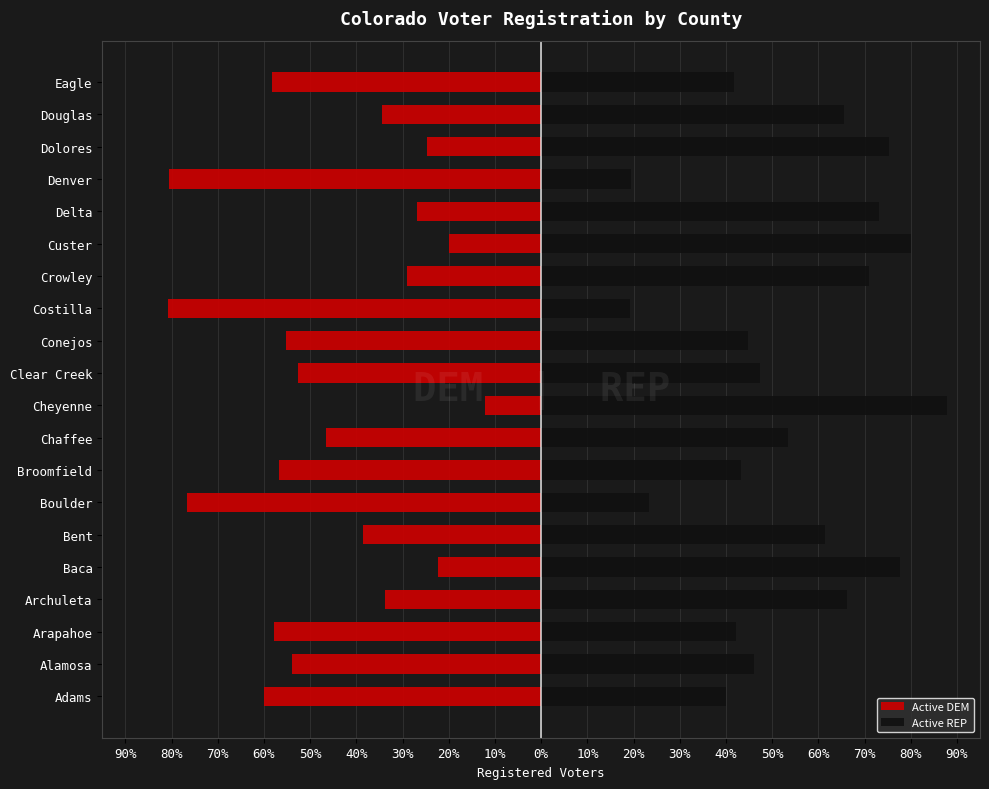

At how many categories does at least one series exceed -7?

20